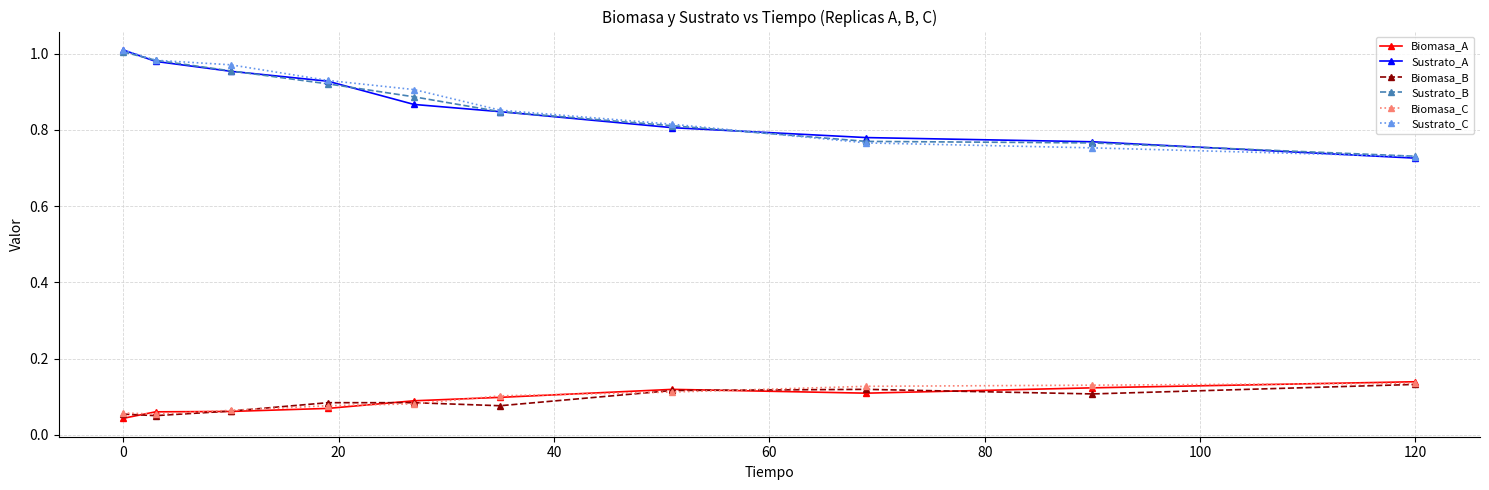

True or false: Sustrato_C and Biomasa_C cross at least once.

False